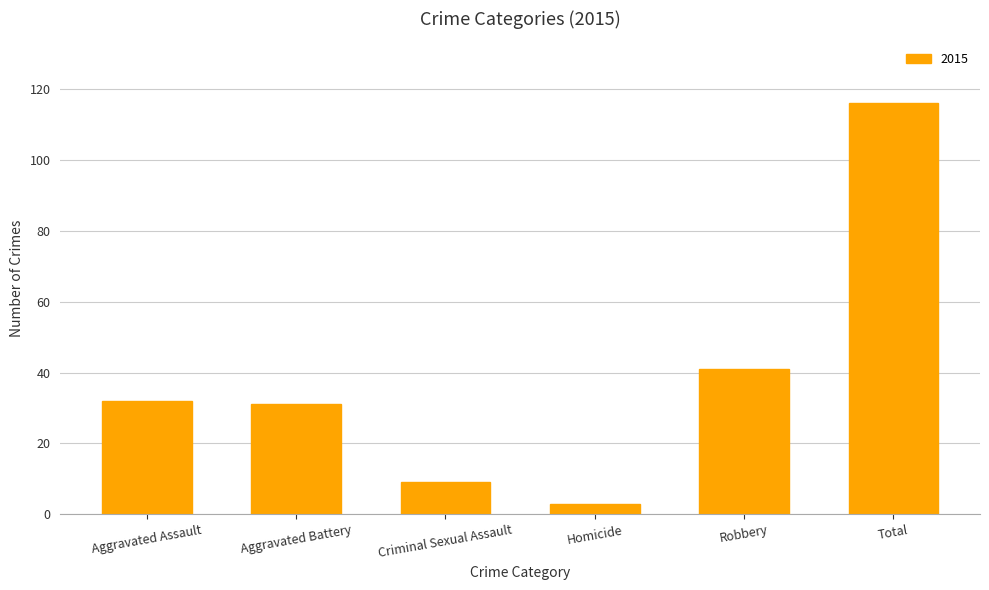

How many data points does each series have?

6